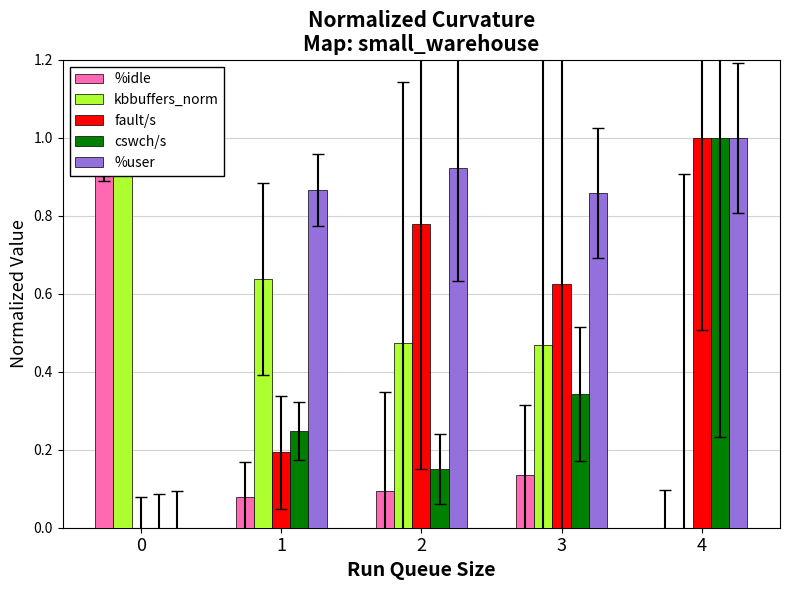

How many fault/s values are between 0 and 1?

5